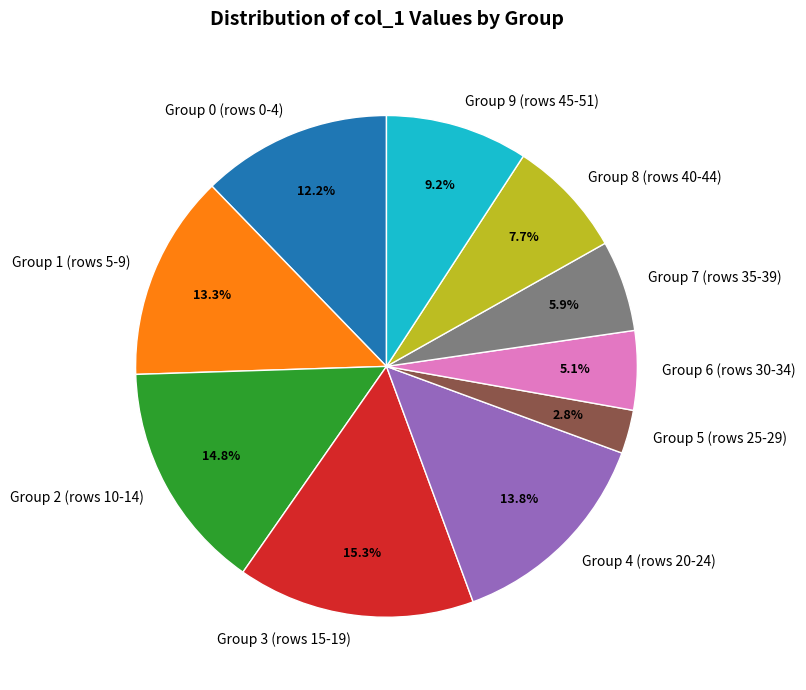

To the nearest percent, what is the average slice percentage?

10%